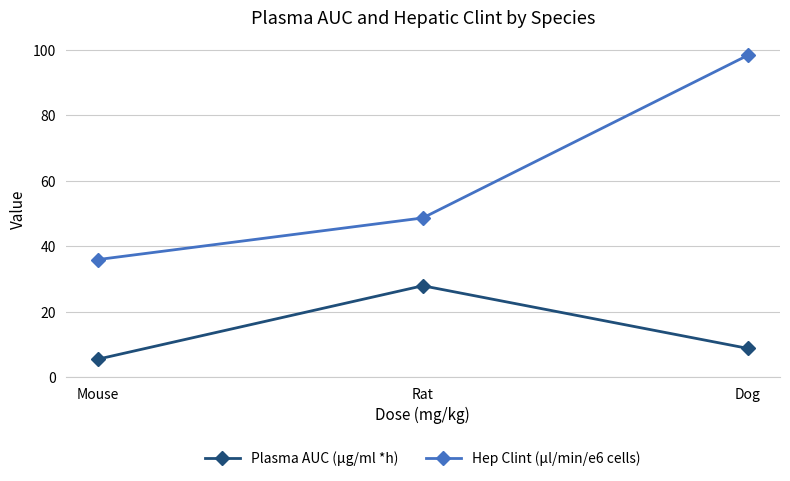

What is the difference between the Plasma AUC (μg/ml *h) values at Rat and Mouse?

22.4